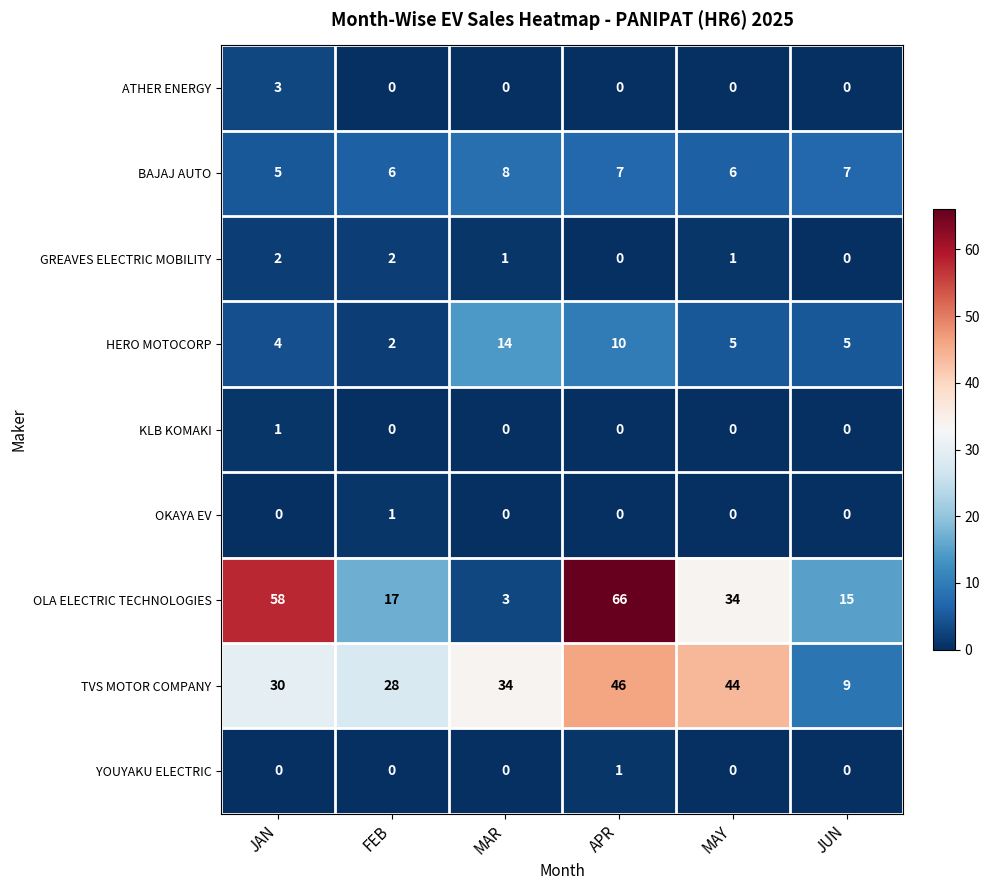

Which category has the highest value across all series?

APR